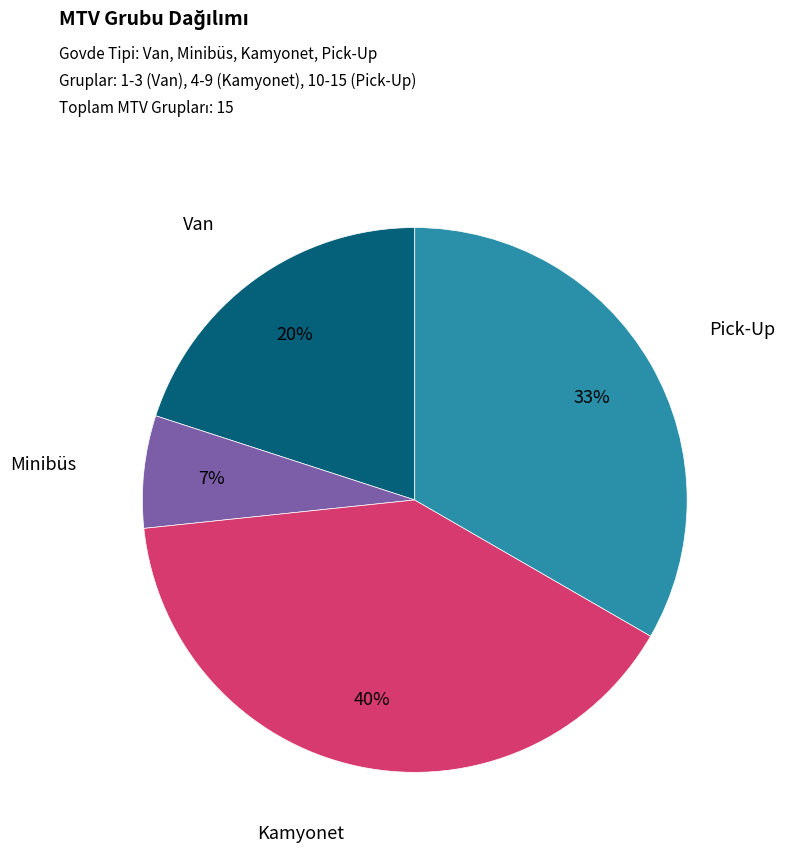

Does any single category account for the majority?

No